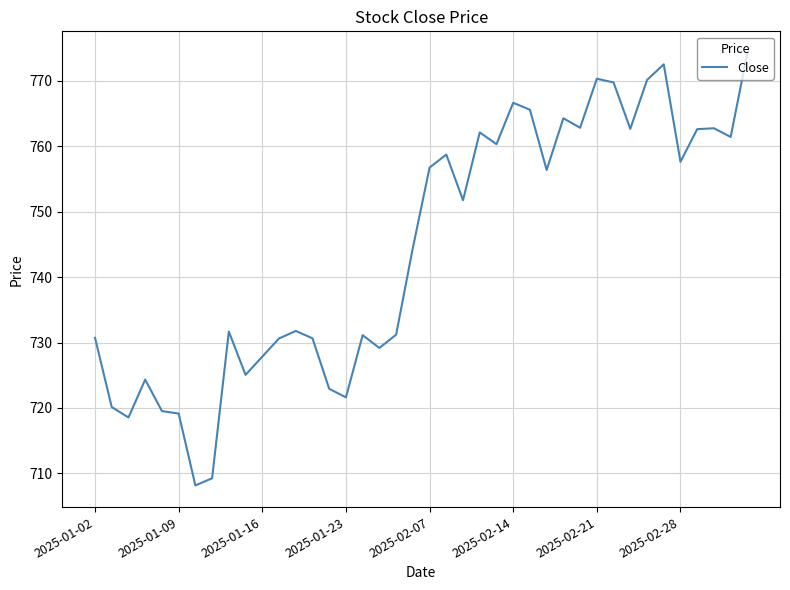

What is the greatest value displayed?

774.3